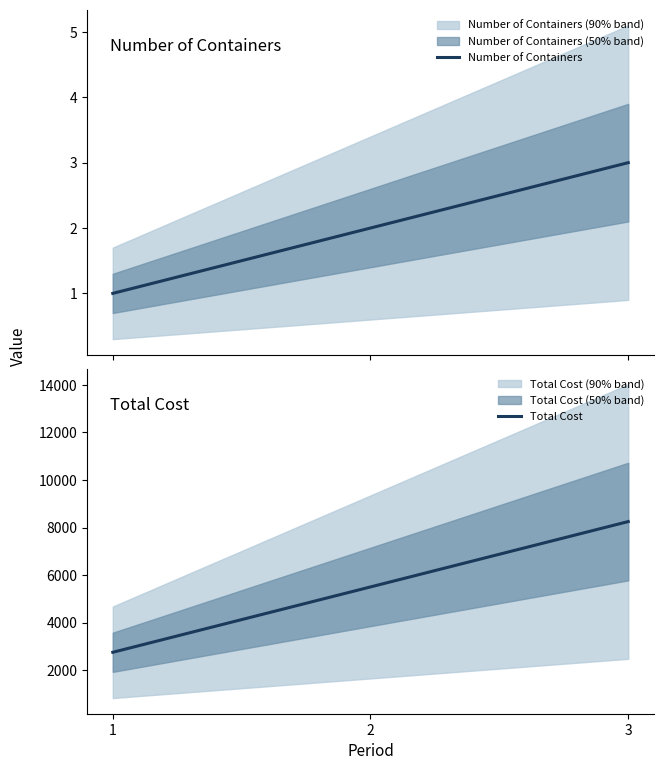

At which label does Number of Containers first exceed 2?

3